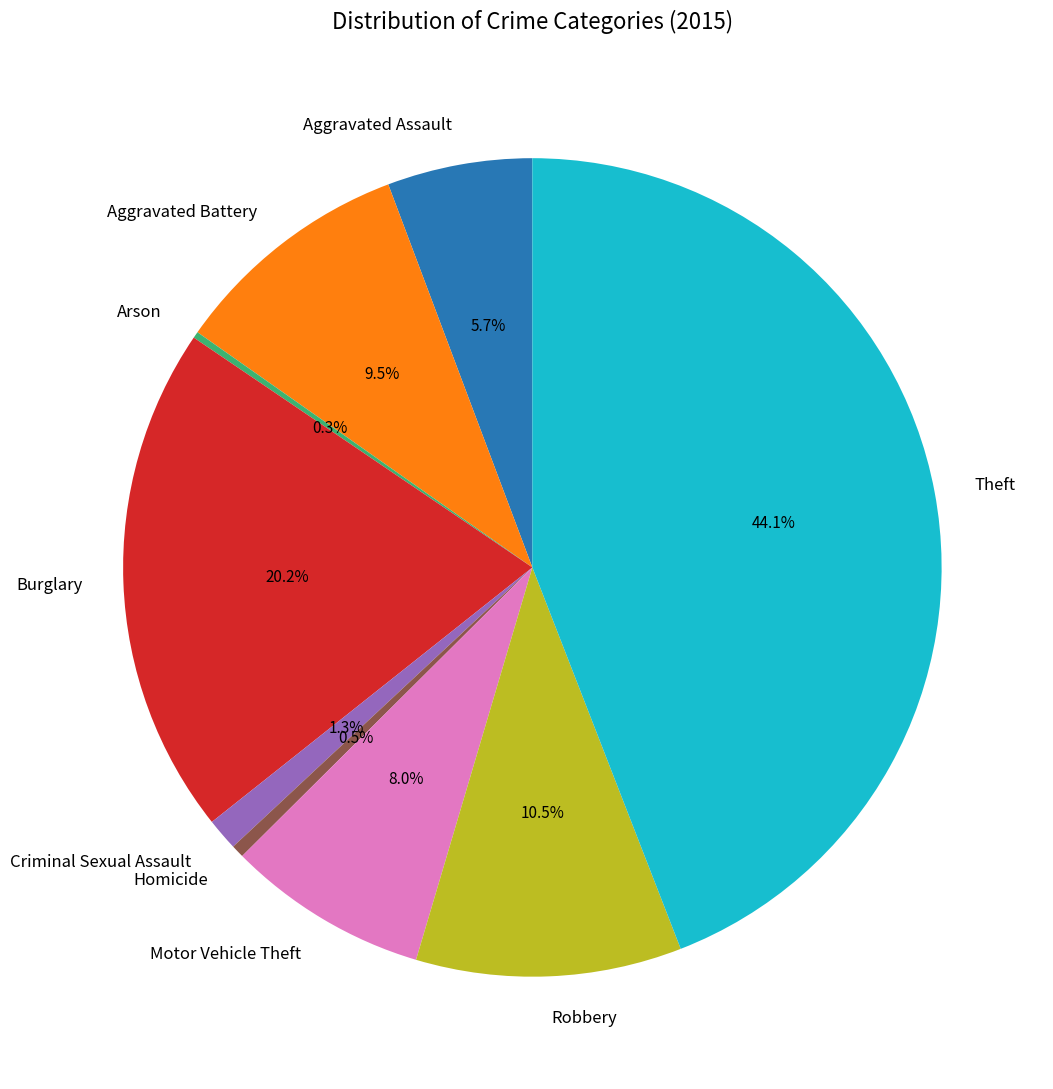

Is the sum of Burglary and Theft greater than half?

Yes